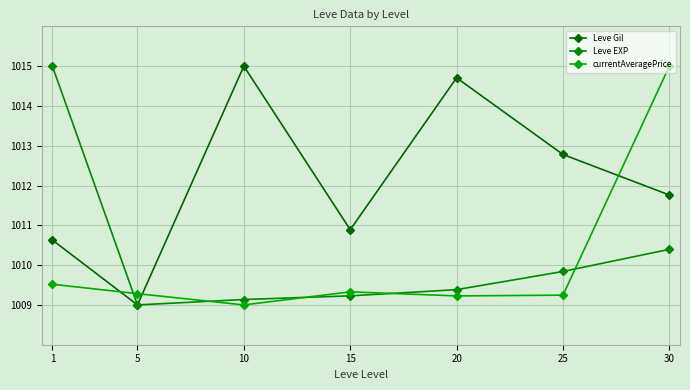

Reading left to right, list all the values displayed in this chart.

Leve Gil: 1=1010.6	5=1009.0	10=1015.0	15=1010.9	20=1014.7	25=1012.8	30=1011.8
Leve EXP: 1=1015.0	5=1009.0	10=1009.1	15=1009.2	20=1009.4	25=1009.8	30=1010.4
currentAveragePrice: 1=1009.5	5=1009.3	10=1009.0	15=1009.3	20=1009.2	25=1009.2	30=1015.0